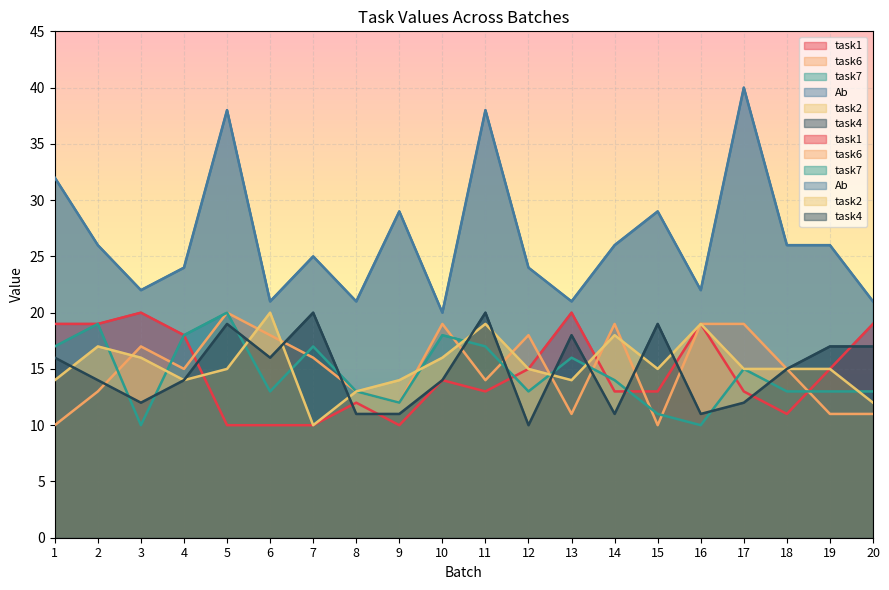

At which category does the chart reach its peak across all series?

17